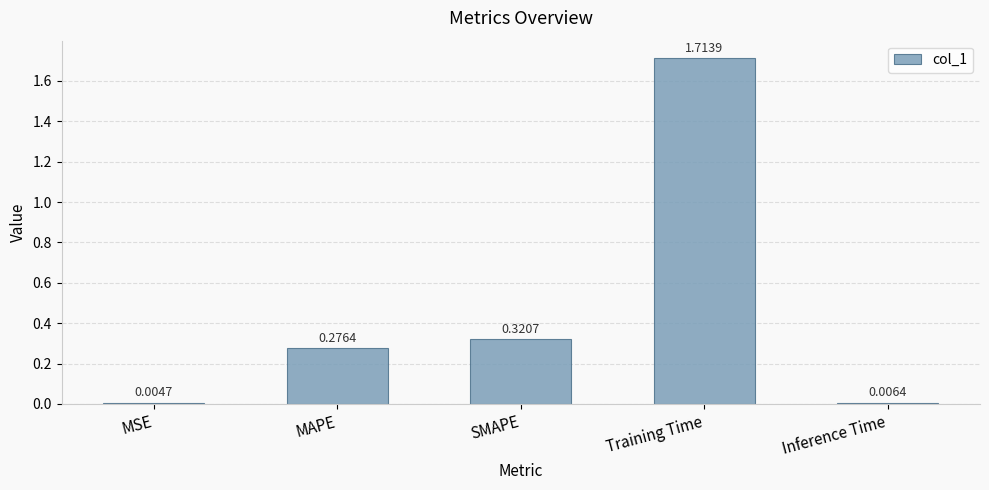

What is the change in value from MSE to SMAPE?

+0.3